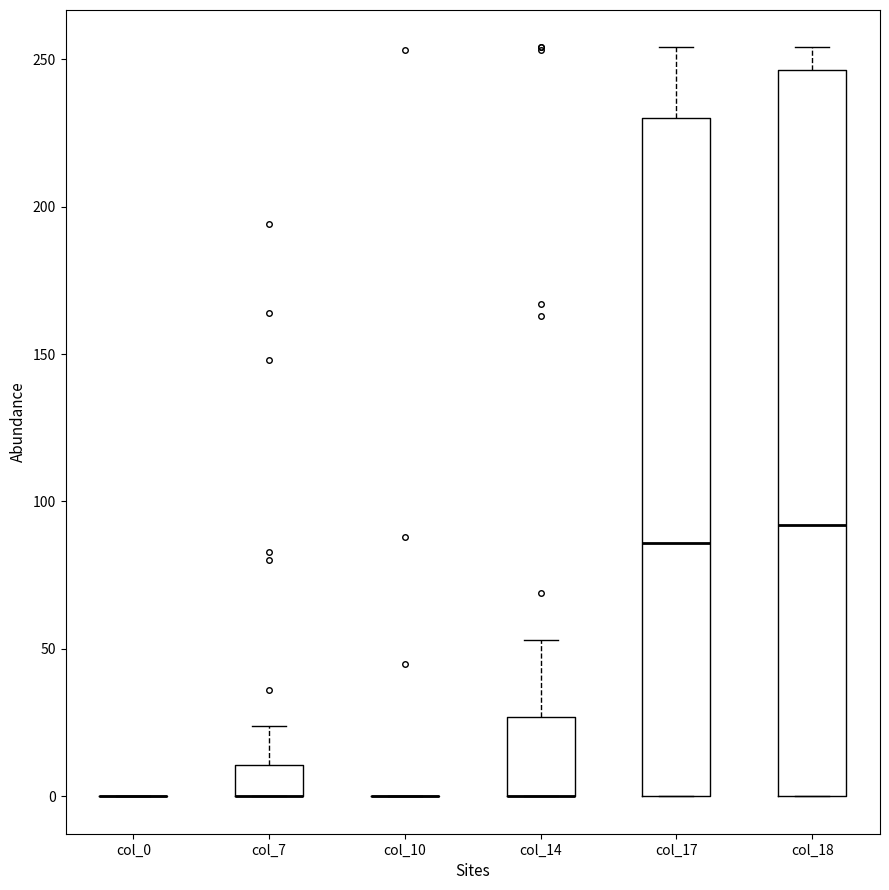

Reading left to right, transcribe this box plot: for each box, give where its median line is, the range the box spans, and where its two whiskers end, as read against the y-axis. The values are not printed on the chart, so give them approximately, as read against the axis.

col_0: box collapsed to a line at 0, whiskers 0 to 0
col_7: median 0 (drawn on the box's lower edge), box 0 to 10, whiskers 0 to 25
col_10: box collapsed to a line at 0, whiskers 0 to 0
col_14: median 0 (drawn on the box's lower edge), box 0 to 25, whiskers 0 to 55
col_17: median 85, box 0 to 230, whiskers 0 to 255
col_18: median 90, box 0 to 245, whiskers 0 to 255